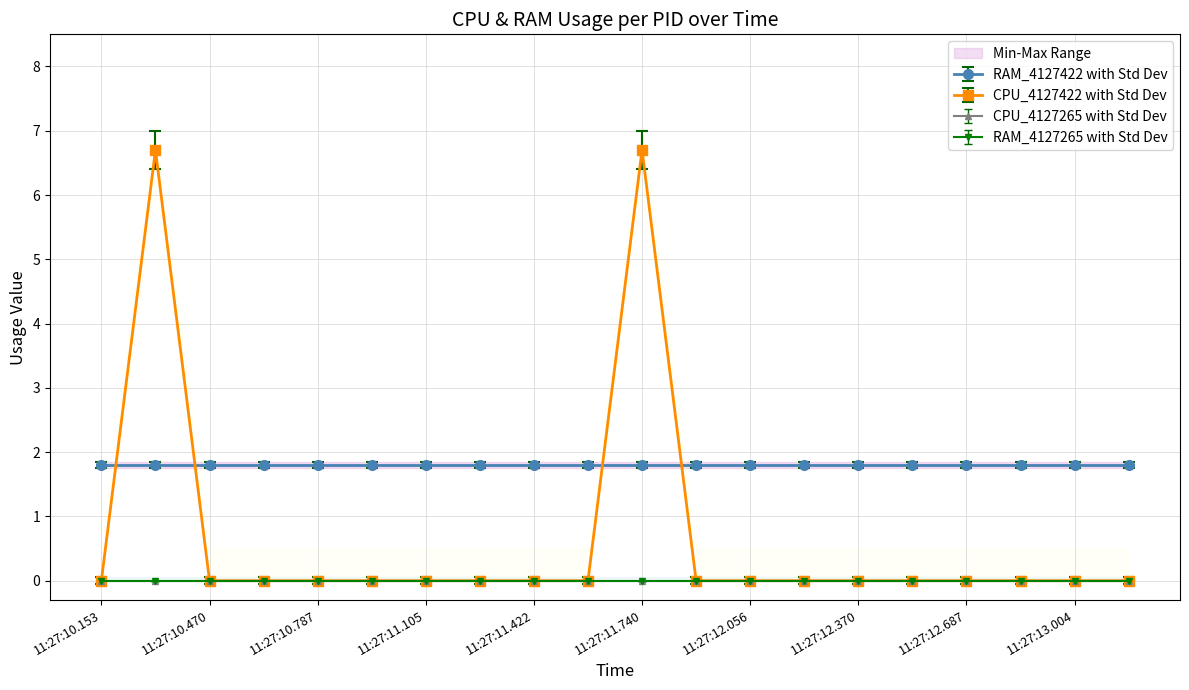

Reading left to right, list all the values displayed in this chart.

CPU_4127265: 0.0	0.0	0.0	0.0	0.0	0.0	0.0	0.0	0.0	0.0	0.0	0.0	0.0	0.0	0.0	0.0	0.0	0.0	0.0	0.0
CPU_4127422: 0.0	6.7	0.0	0.0	0.0	0.0	0.0	0.0	0.0	0.0	6.7	0.0	0.0	0.0	0.0	0.0	0.0	0.0	0.0	0.0
RAM_4127265: 0.0	0.0	0.0	0.0	0.0	0.0	0.0	0.0	0.0	0.0	0.0	0.0	0.0	0.0	0.0	0.0	0.0	0.0	0.0	0.0
RAM_4127422: 1.8	1.8	1.8	1.8	1.8	1.8	1.8	1.8	1.8	1.8	1.8	1.8	1.8	1.8	1.8	1.8	1.8	1.8	1.8	1.8